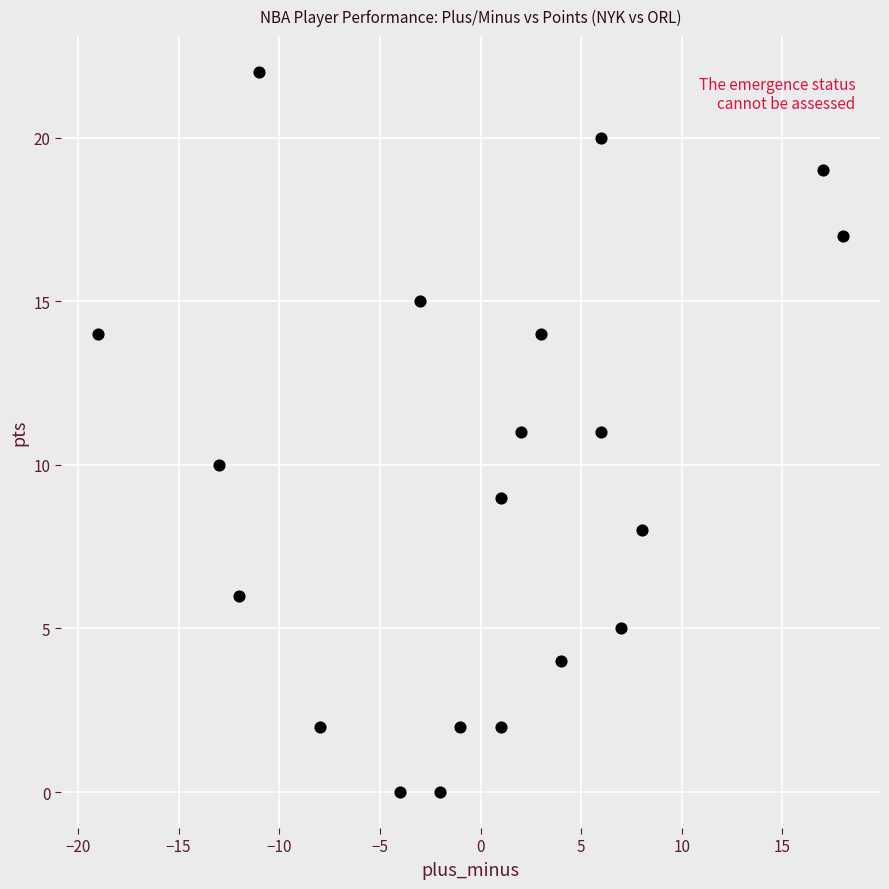

What is the range of Y values (max minus min)?

22